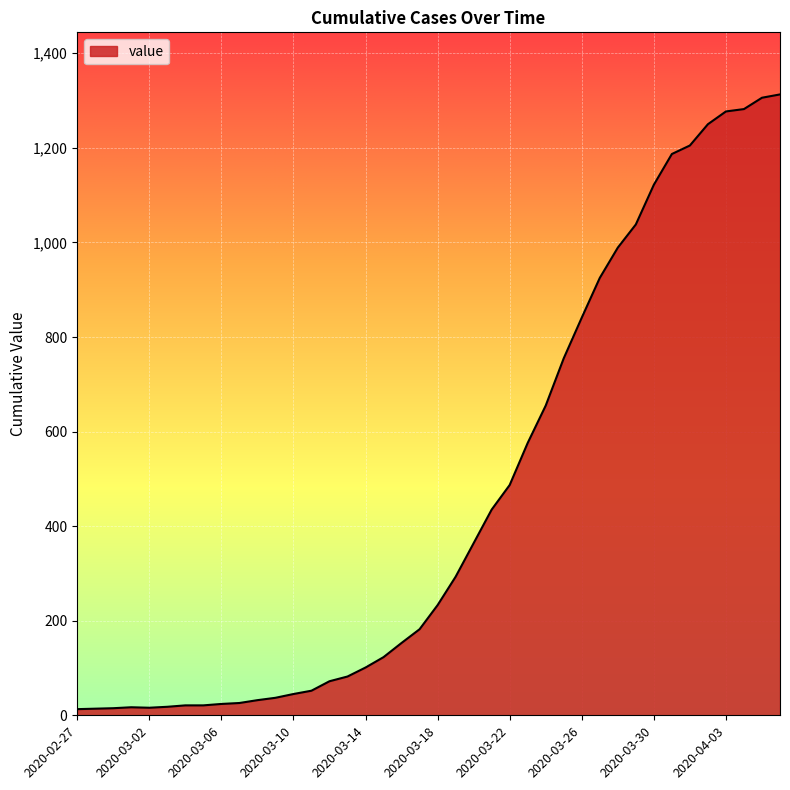

What is the greatest value displayed?

1313